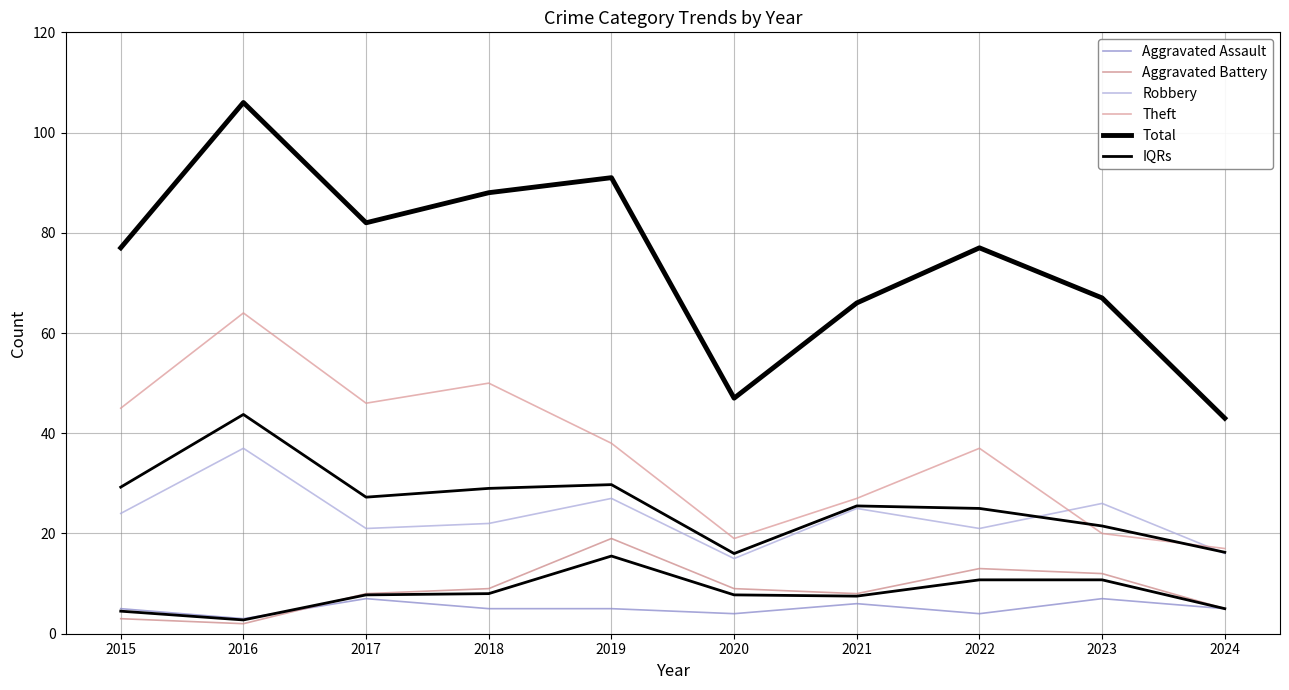

At which category does Theft reach its first local peak?

2016